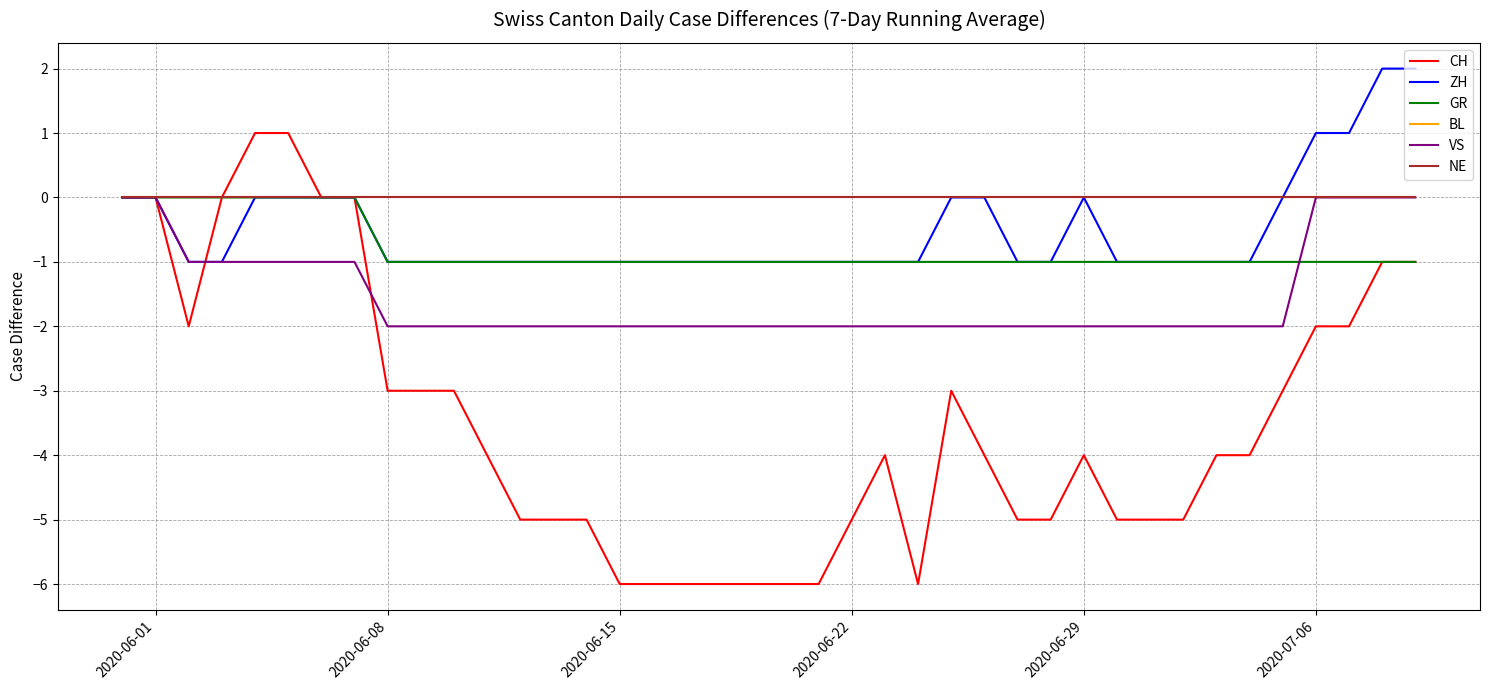

At how many categories does at least one series exceed 1?

2